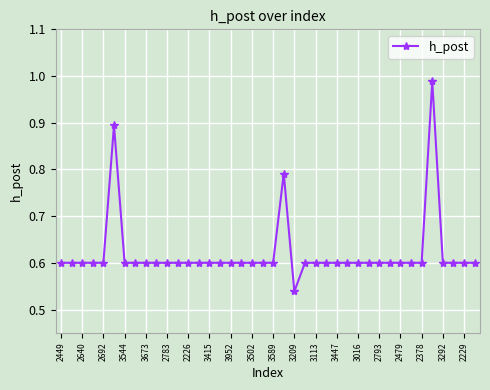

What is the sum of all values?

24.8